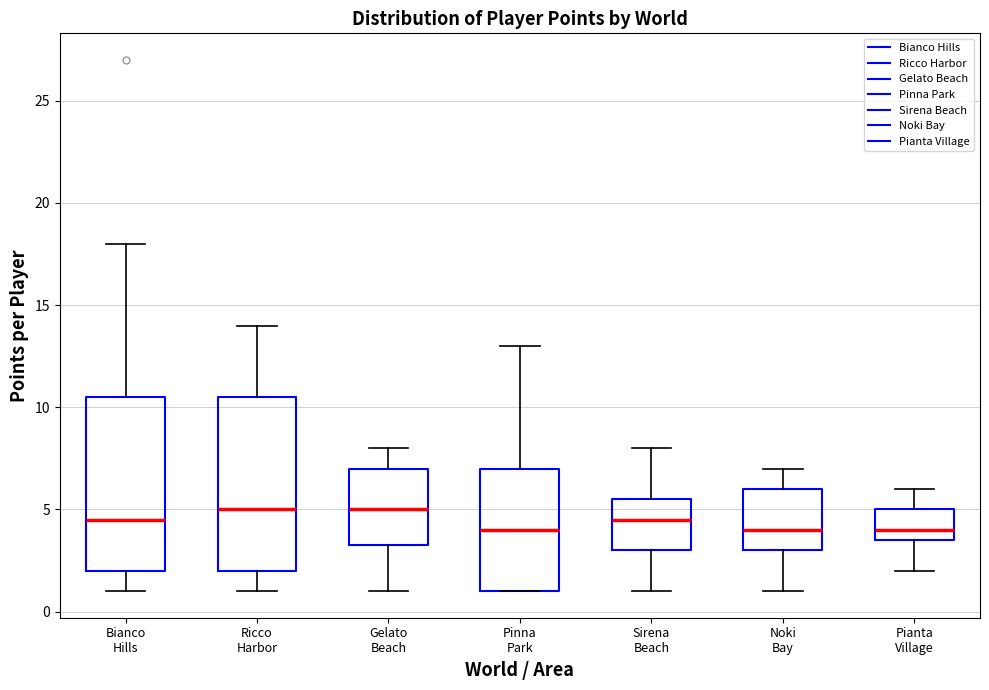

Reading left to right, transcribe this box plot: for each box, give where its median line is, the range the box spans, and where its two whiskers end, as read against the y-axis. The values are not printed on the chart, so give them approximately, as read against the axis.

Bianco Hills: median 4.5, box 2.0 to 10.5, whiskers 1.0 to 18.0
Ricco Harbor: median 5.0, box 2.0 to 10.5, whiskers 1.0 to 14.0
Gelato Beach: median 5.0, box 3.5 to 7.0, whiskers 1.0 to 8.0
Pinna Park: median 4.0, box 1.0 to 7.0, whiskers 1.0 to 13.0
Sirena Beach: median 4.5, box 3.0 to 5.5, whiskers 1.0 to 8.0
Noki Bay: median 4.0, box 3.0 to 6.0, whiskers 1.0 to 7.0
Pianta Village: median 4.0, box 3.5 to 5.0, whiskers 2.0 to 6.0